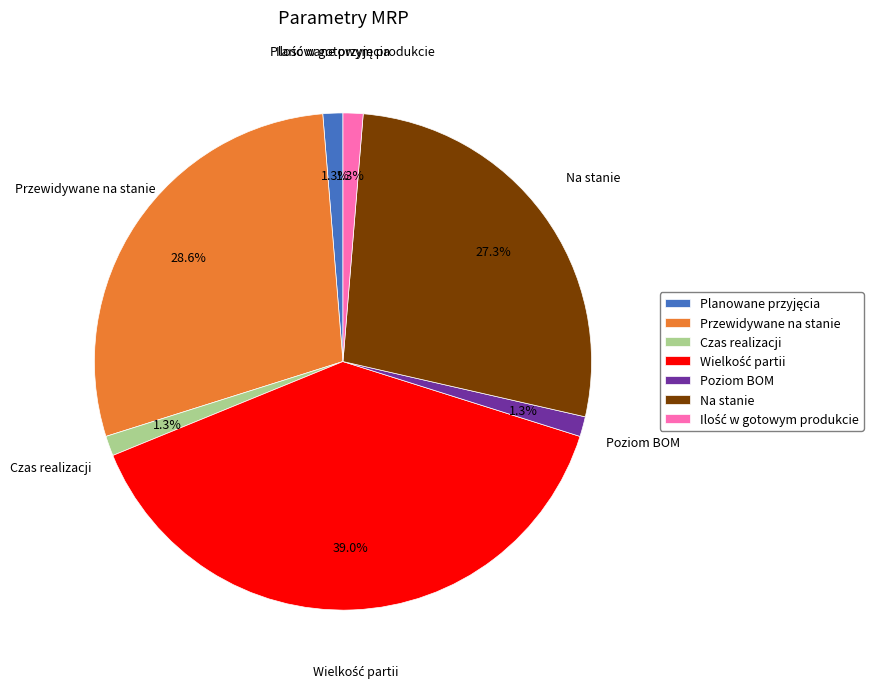

Is there a majority slice in this chart?

No